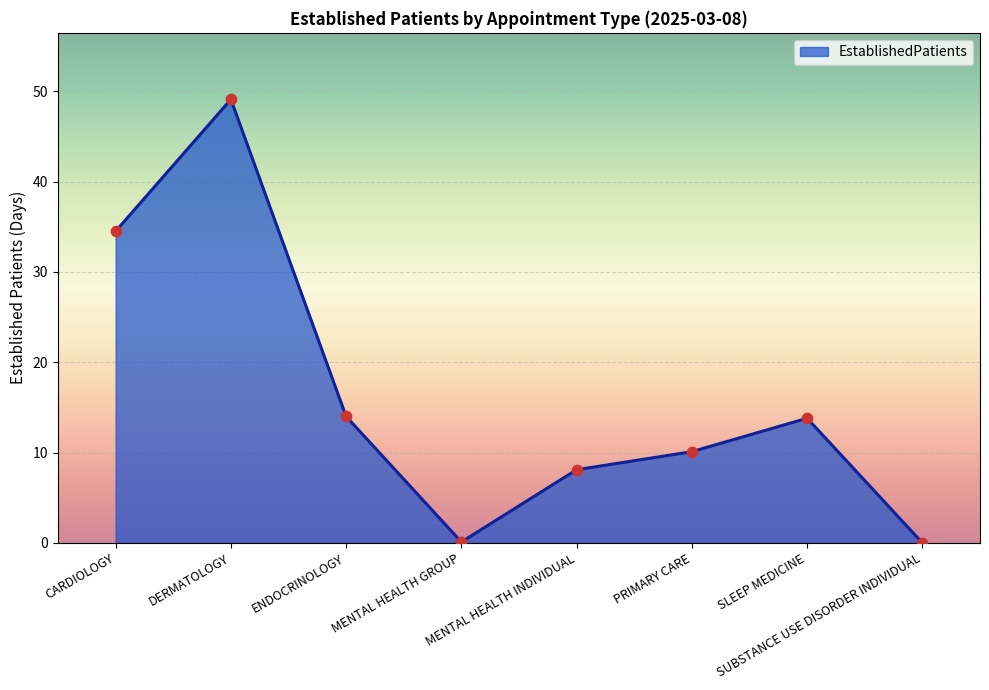

What is the change in value from CARDIOLOGY to MENTAL HEALTH INDIVIDUAL?

-26.4